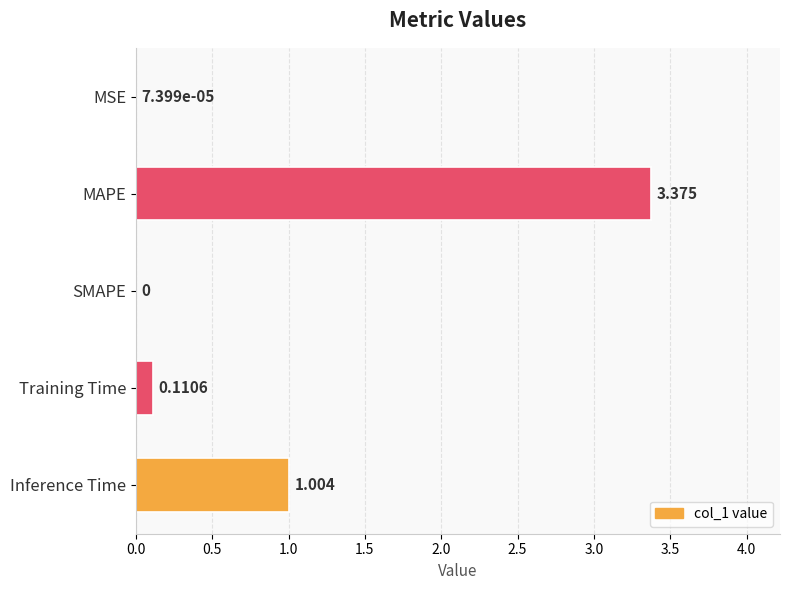

What is the average value?

0.9